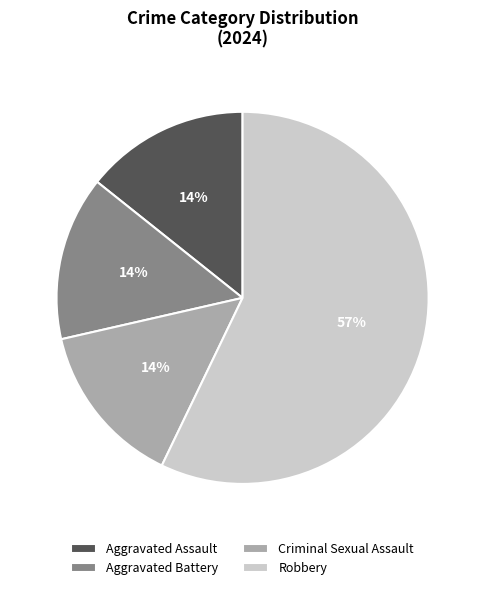

To the nearest percent, what percentage of the pie is Criminal Sexual Assault?

14%